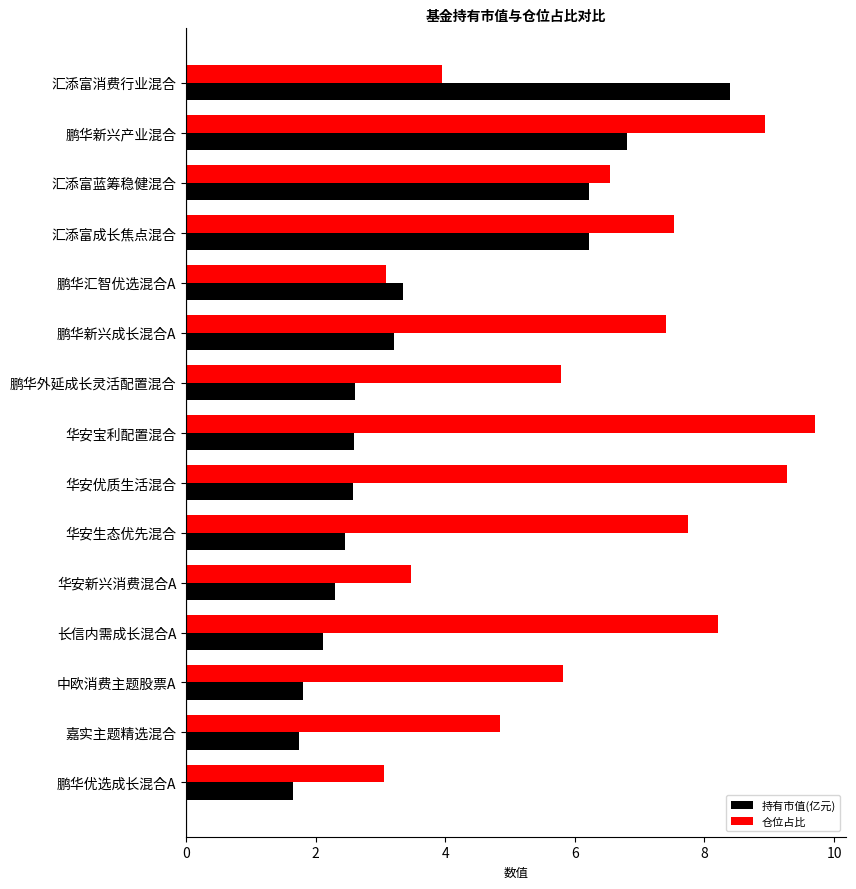

Is it true that 持有市值(亿元) equals 6.8 at 鹏华新兴产业混合?

True